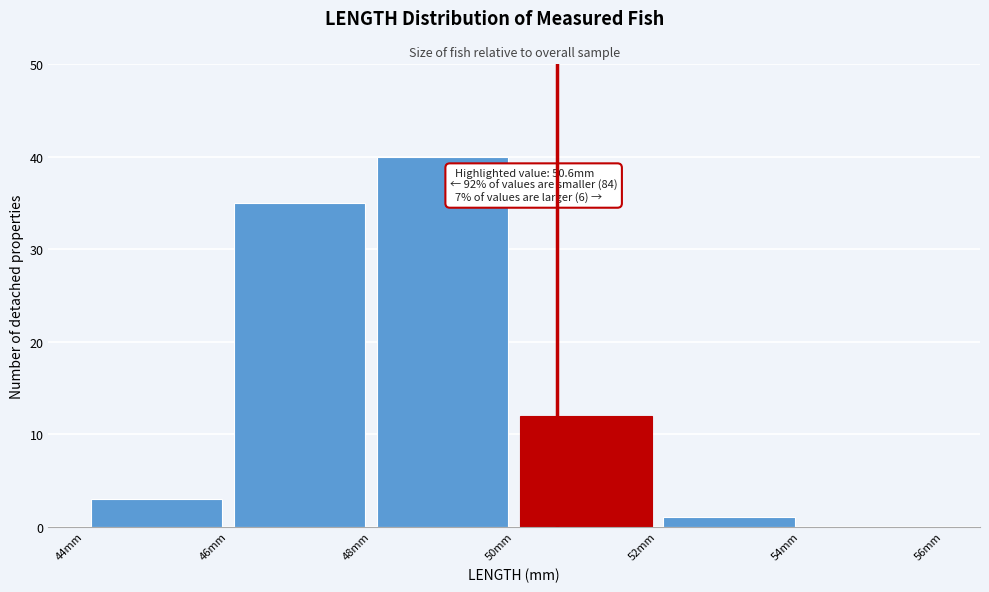

Over which range of the x-axis is the bar tallest?

48 to 50